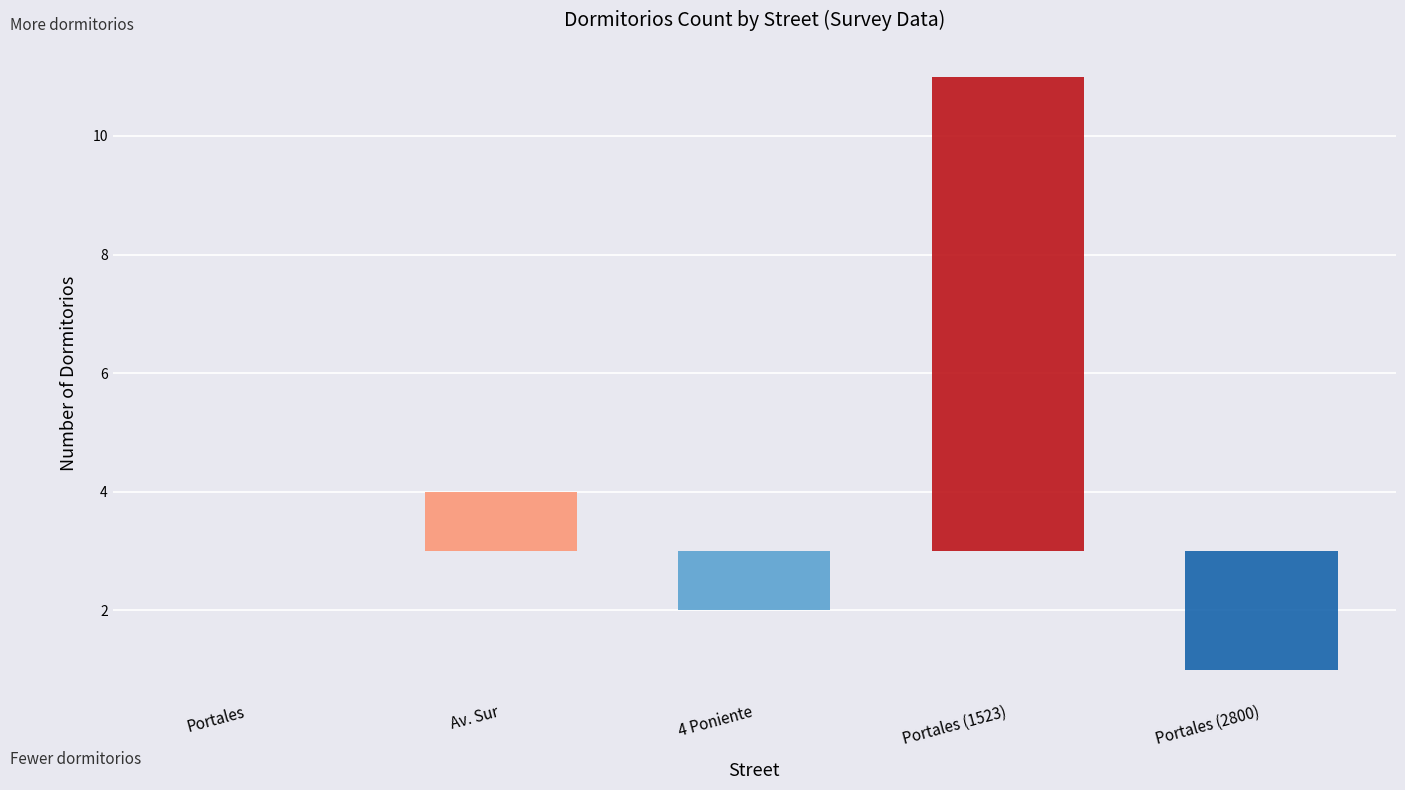

Where does the data first go above 3?

Av. Sur